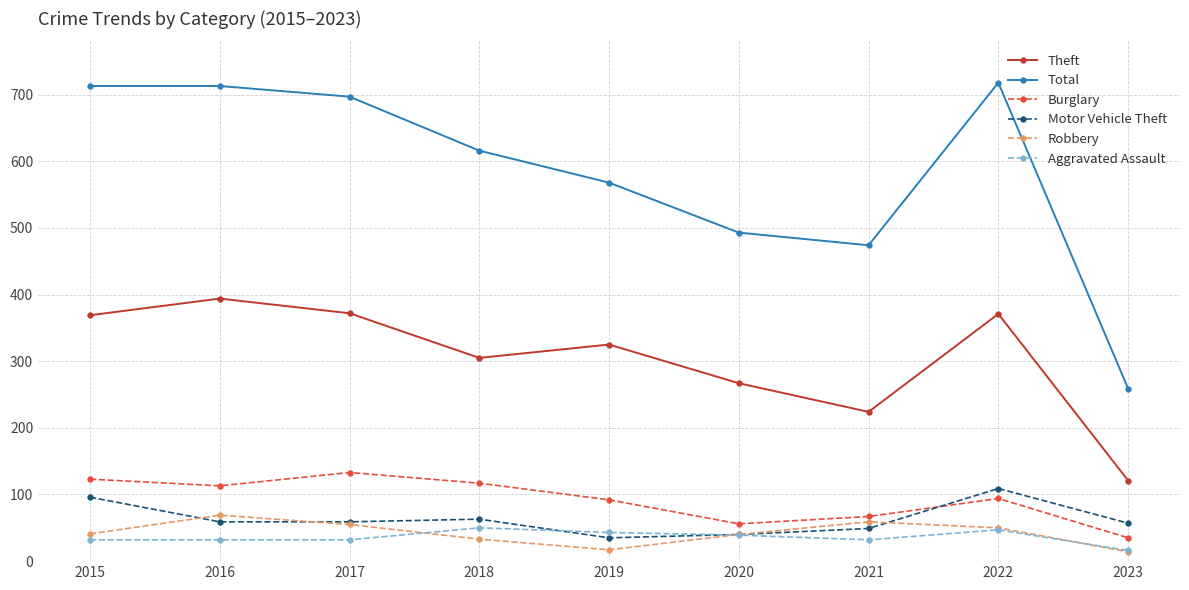

What are all the series names shown in the legend?

Theft, Total, Burglary, Motor Vehicle Theft, Robbery, Aggravated Assault